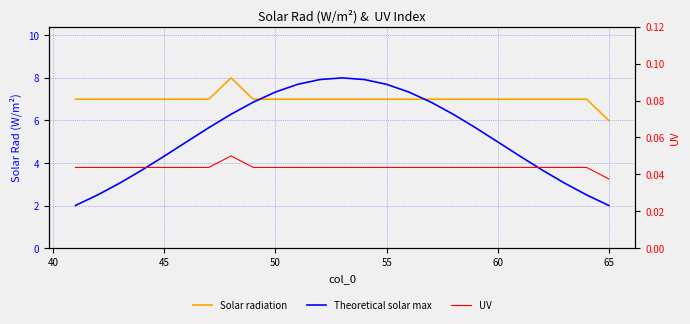

Which series has the widest spread of values?

Theoretical solar max